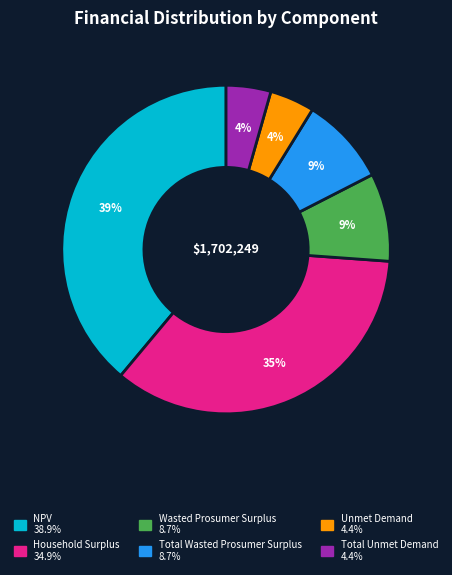

What is the largest slice in the pie chart?

NPV